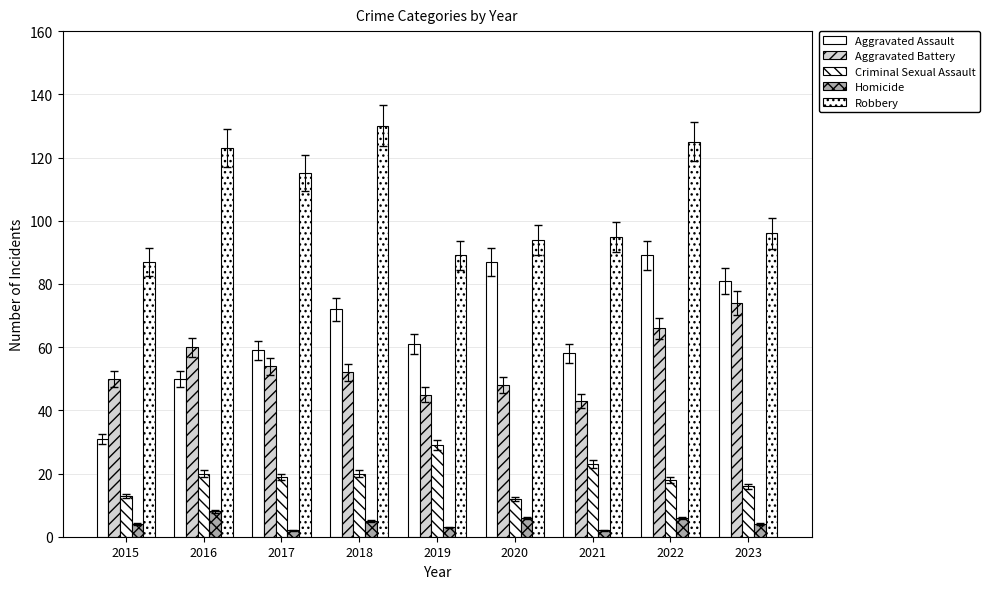

How many distinct data groups are displayed?

5